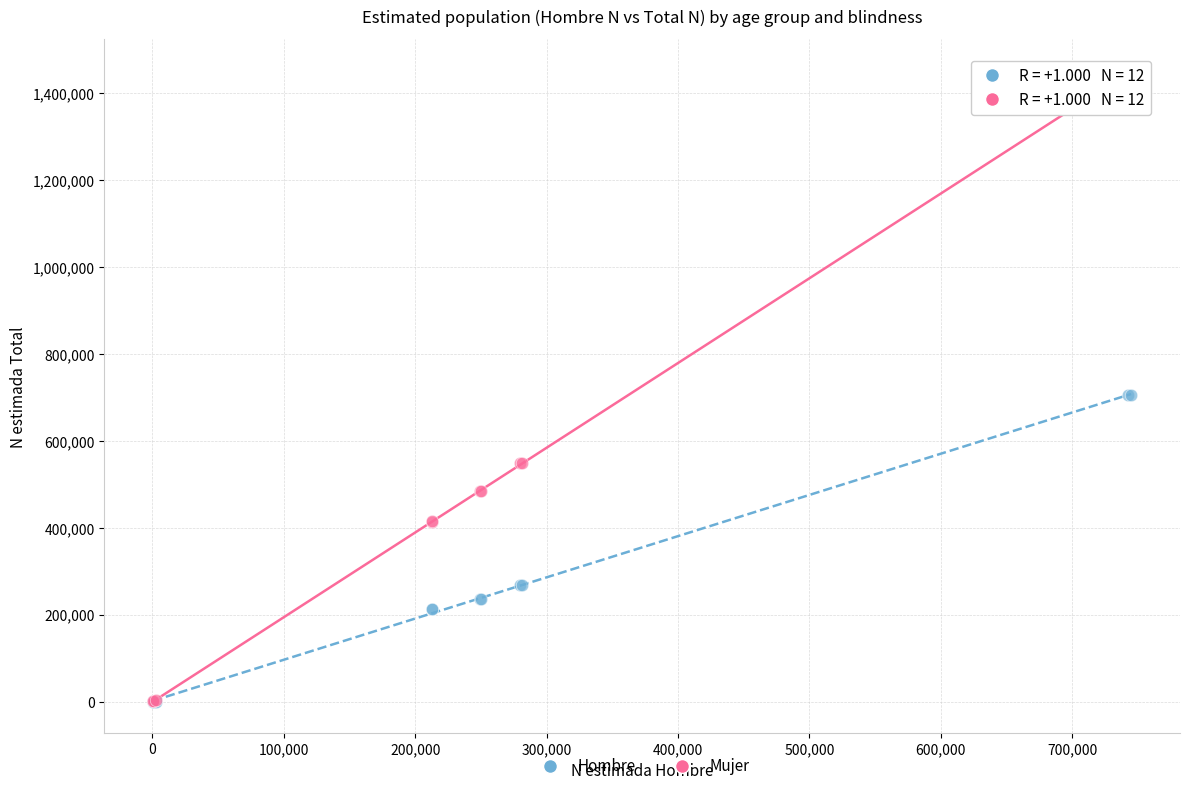

What are all the series names shown in the legend?

Hombre, Mujer